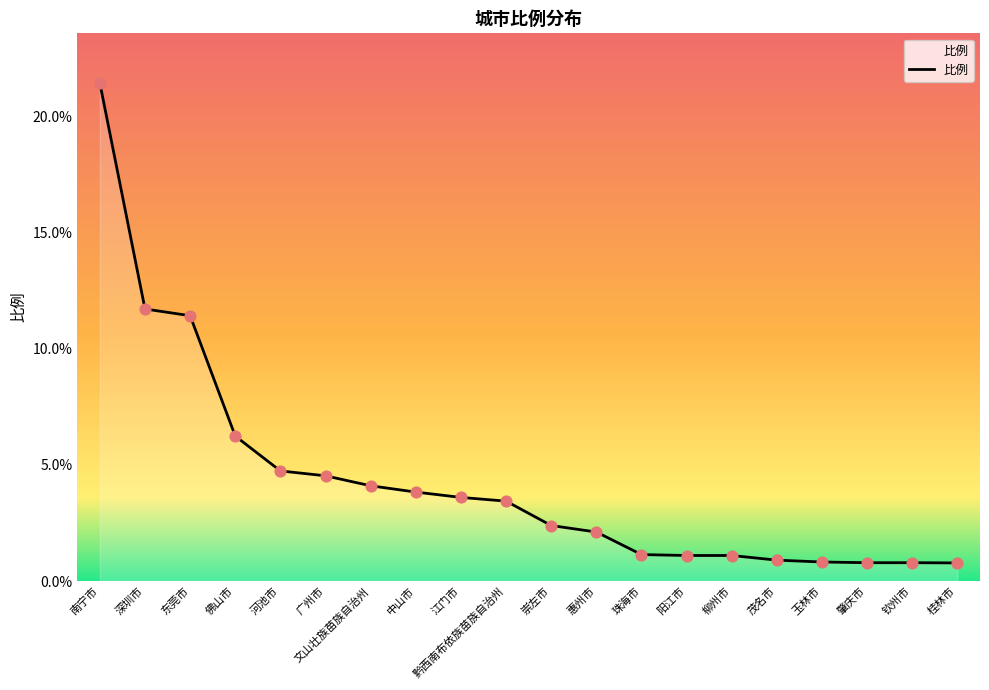

Between 深圳市 and 崇左市, which is larger?

深圳市